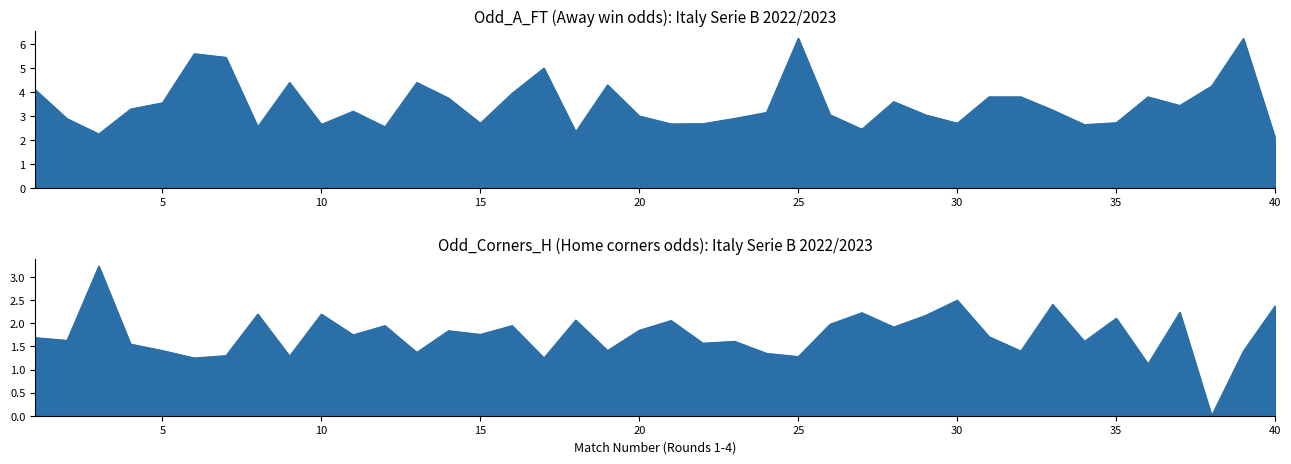

Reading left to right, extract all data points from this chart.

Odd_Corners_H: 1.7	1.6	3.2	1.6	1.4	1.2	1.3	2.2	1.3	2.2	1.8	1.9	1.4	1.8	1.8	1.9	1.2	2.1	1.4	1.9	2.1	1.6	1.6	1.4	1.3	2.0	2.2	1.9	2.2	2.5	1.7	1.4	2.4	1.6	2.1	1.1	2.2	0.0	1.4	2.4
Odd_A_FT: 4.1	2.9	2.2	3.3	3.5	5.6	5.5	2.5	4.4	2.6	3.2	2.5	4.4	3.8	2.7	4.0	5.0	2.3	4.3	3.0	2.7	2.7	2.9	3.1	6.2	3.0	2.5	3.6	3.0	2.7	3.8	3.8	3.2	2.6	2.7	3.8	3.4	4.2	6.2	2.1